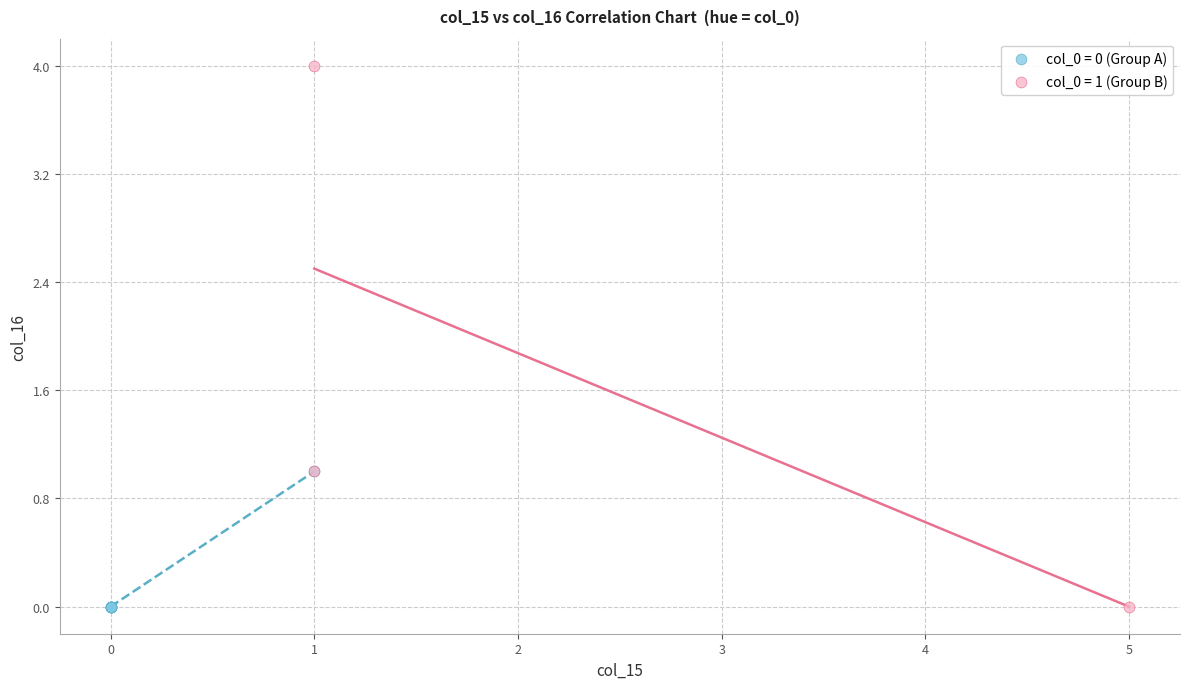

Which series has the largest Y range (max minus min)?

col_0 = 1 (Group B)